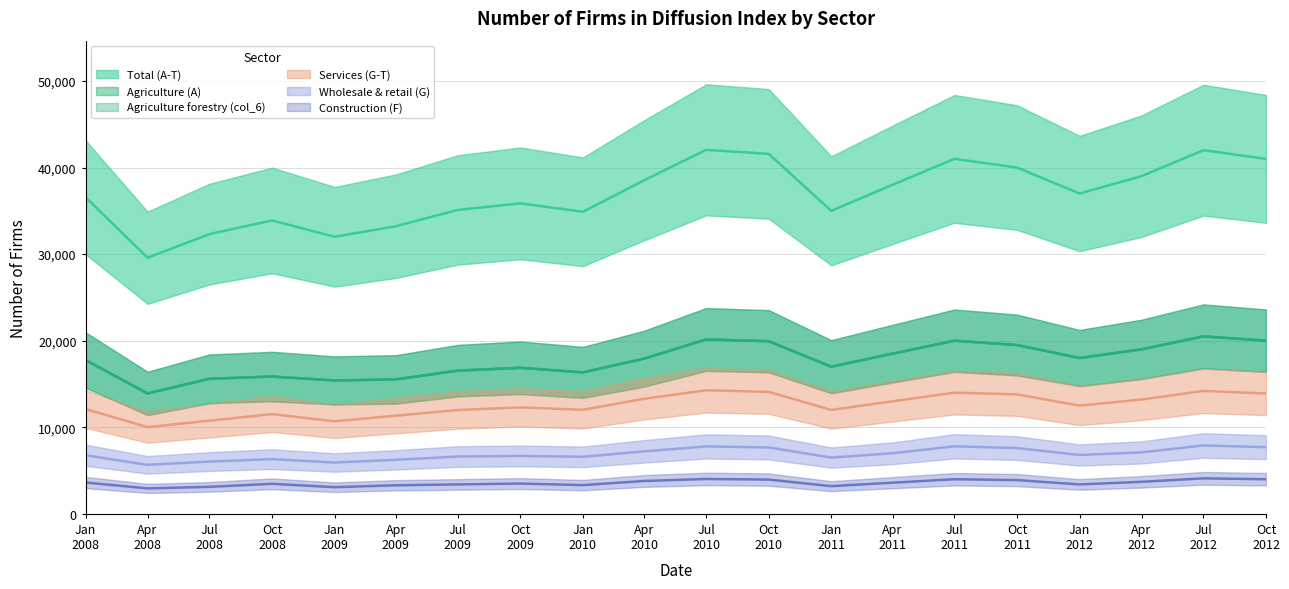

Which has a higher value, Jan 2012 or Oct 2012?

Oct 2012